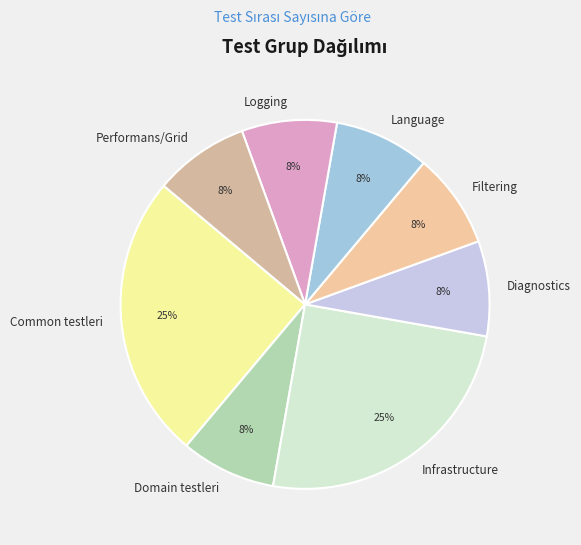

True or false: Diagnostics accounts for 23% of the total.

False